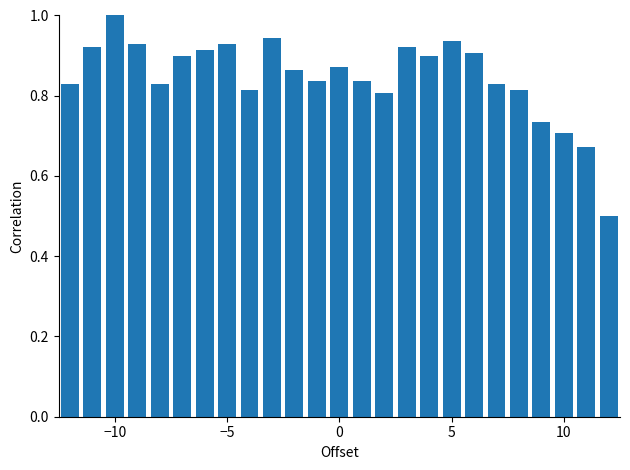

What is the greatest value displayed?

1.0